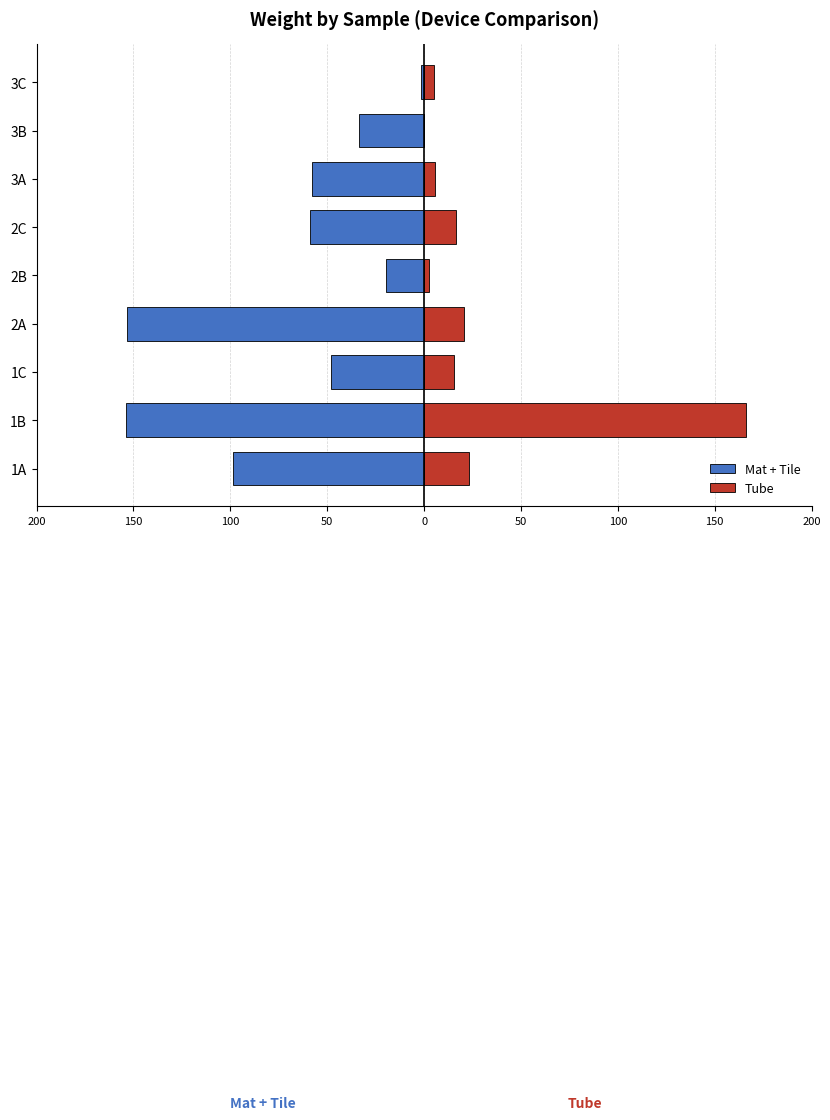

What are all the series names shown in the legend?

Mat + Tile, Tube